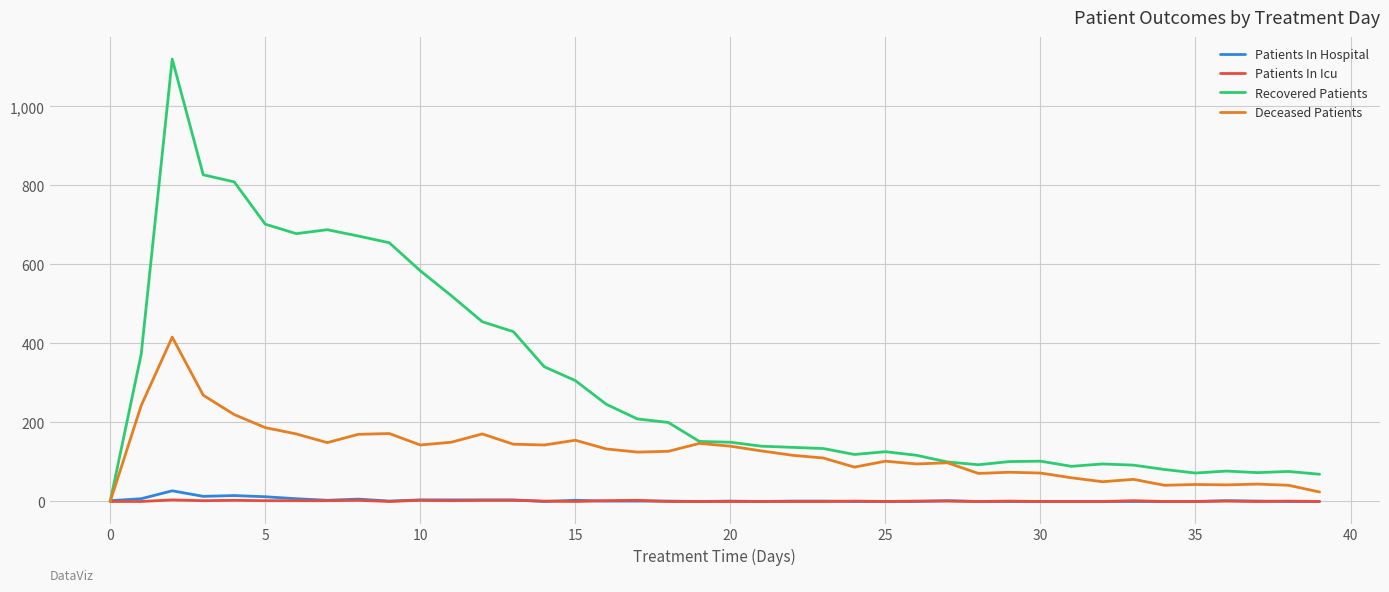

At how many categories does at least one series exceed 951?

1